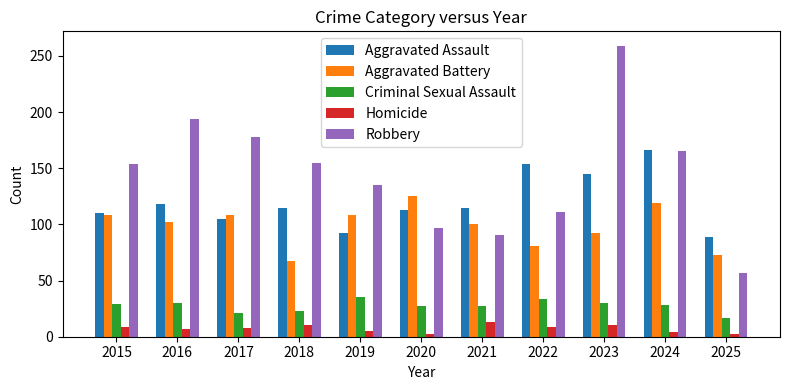

Rank the series at 2018 from lowest to highest value.

Homicide, Criminal Sexual Assault, Aggravated Battery, Aggravated Assault, Robbery